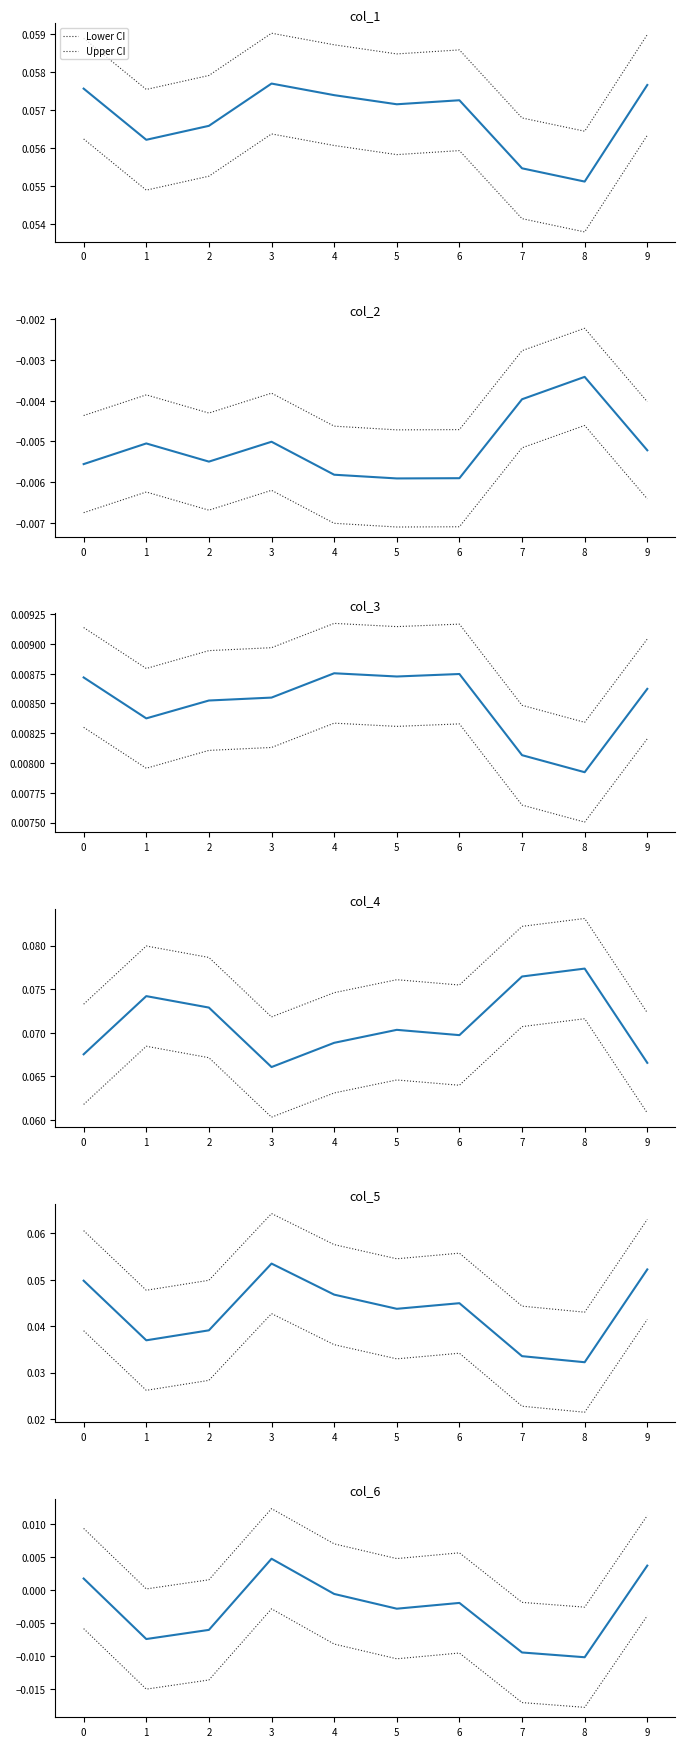

Where is the first local minimum for col_5?

1